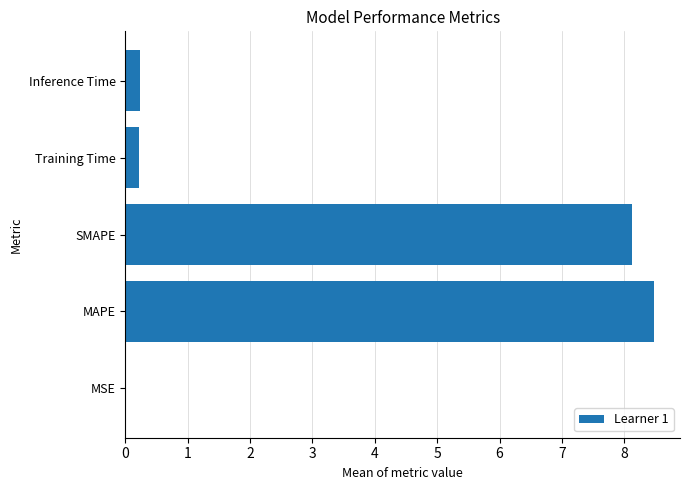

How many distinct data groups are displayed?

1